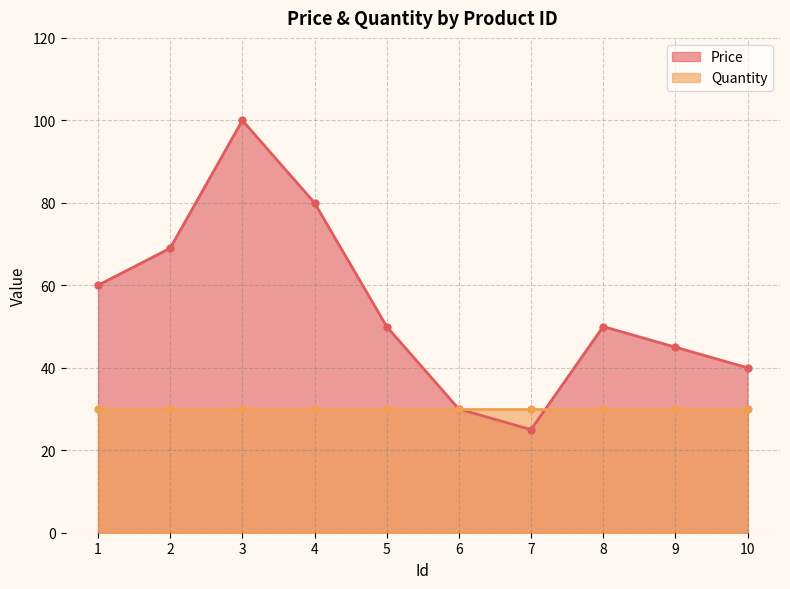

True or false: the data shows 116 at 4.

False